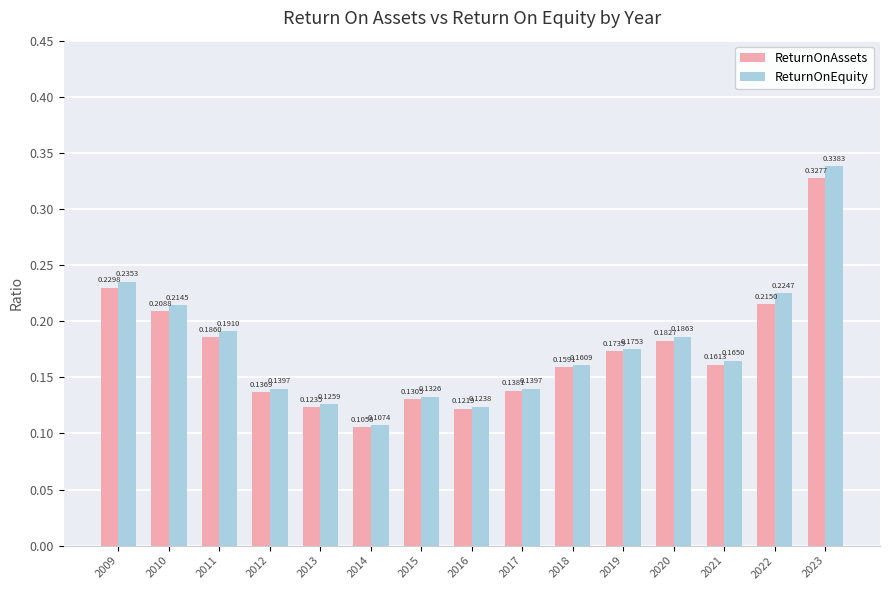

Rank the series at 2018 from highest to lowest value.

ReturnOnEquity, ReturnOnAssets